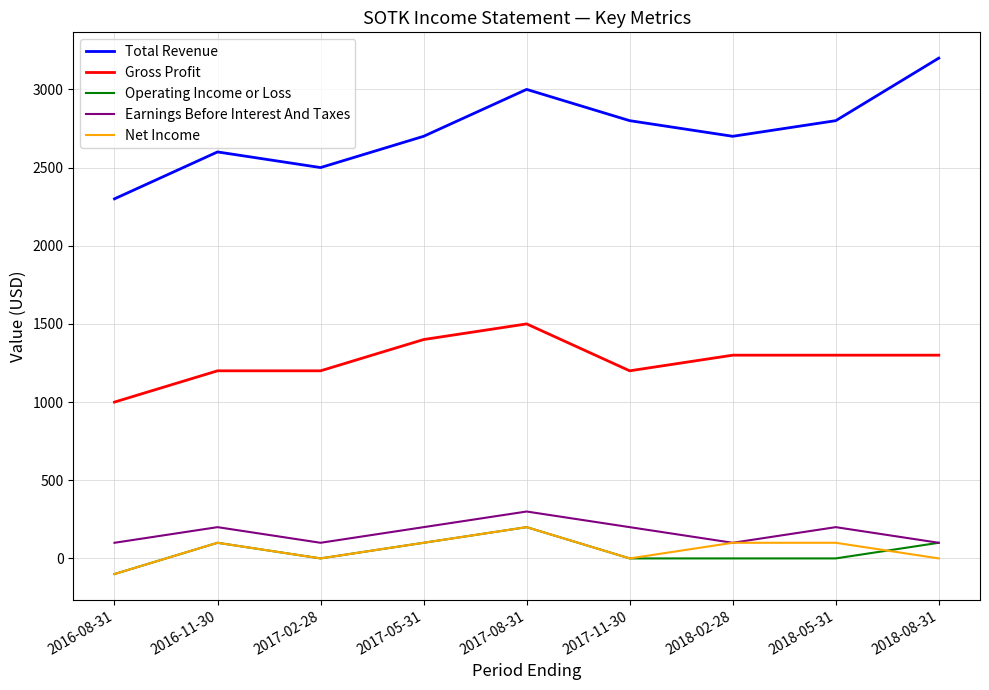

At which category does the chart reach its minimum across all series?

2016-08-31